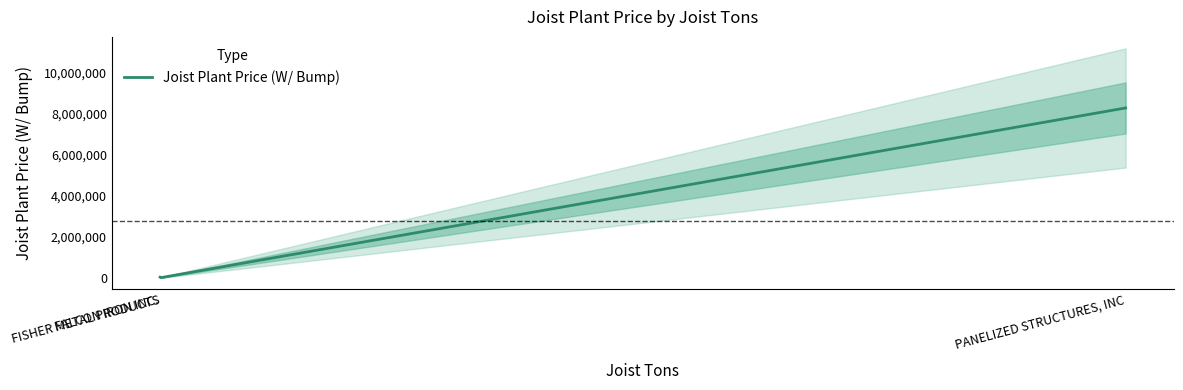

What is the greatest value displayed?

8288944.3